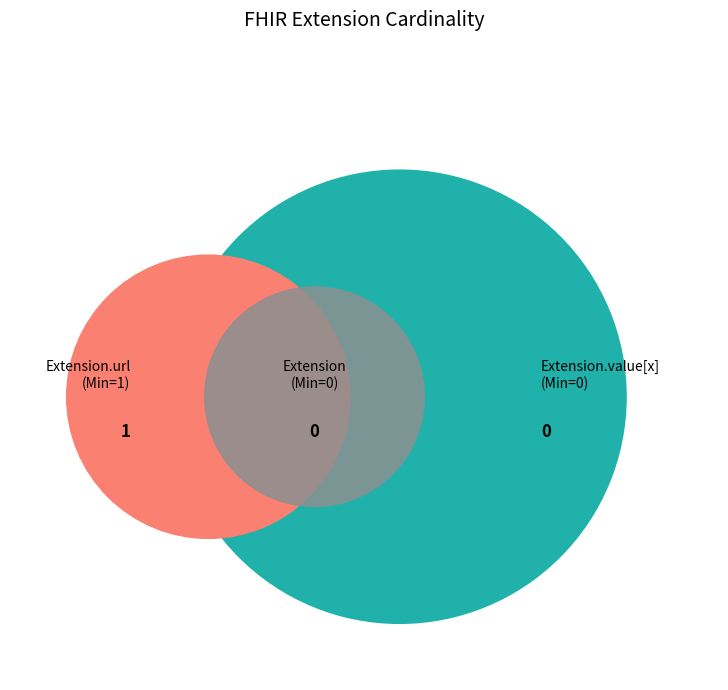

Is there a majority slice in this chart?

Yes